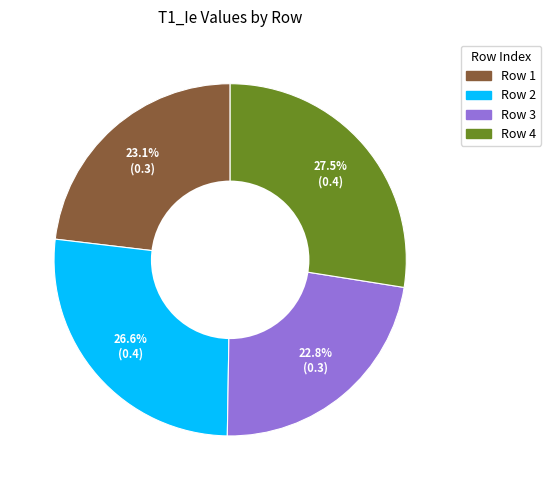

Does any single category account for the majority?

No